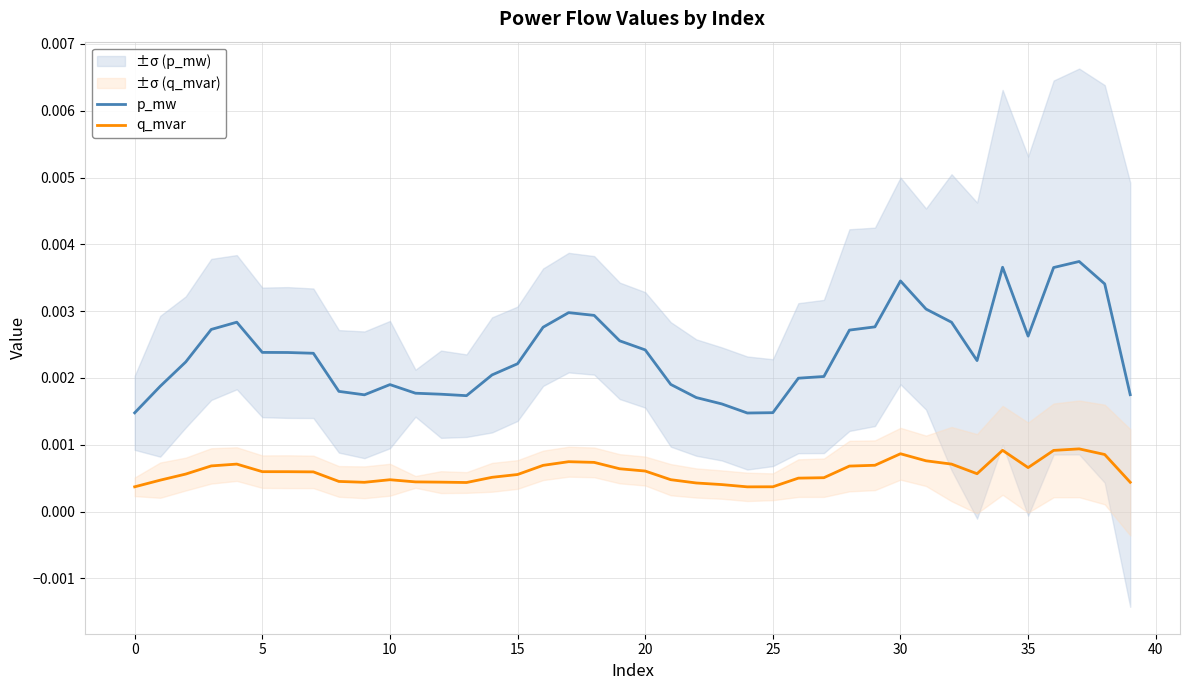

Where is q_mvar nearest to the value 0?

24